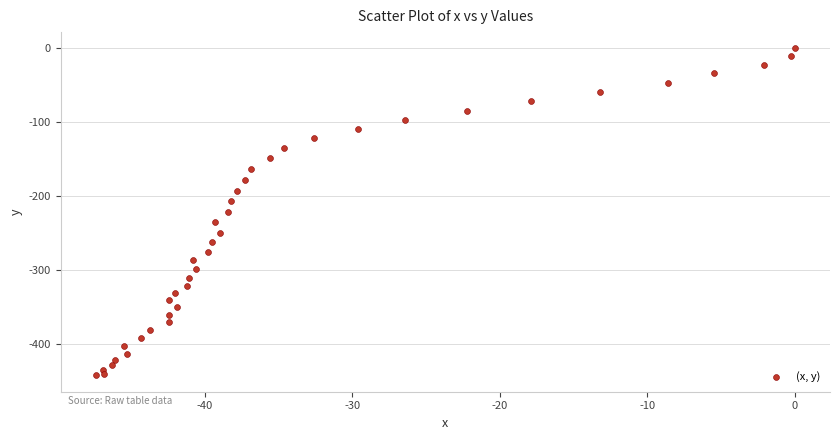

What is the range of Y values (max minus min)?

443.2